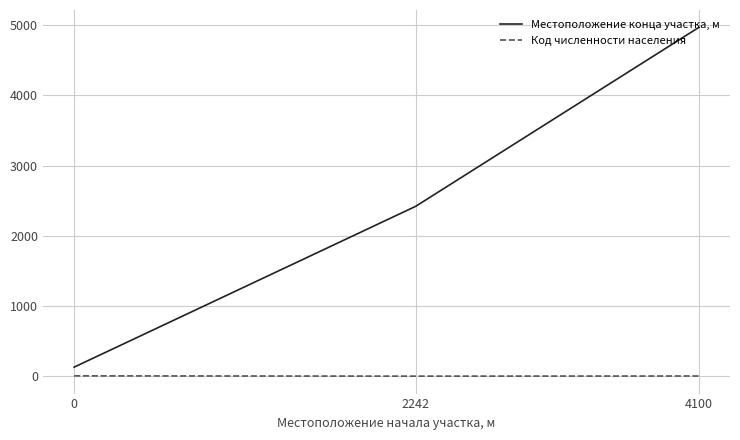

List the series in order of their peak value, lowest first.

Код численности населения, Местоположение конца участка, м